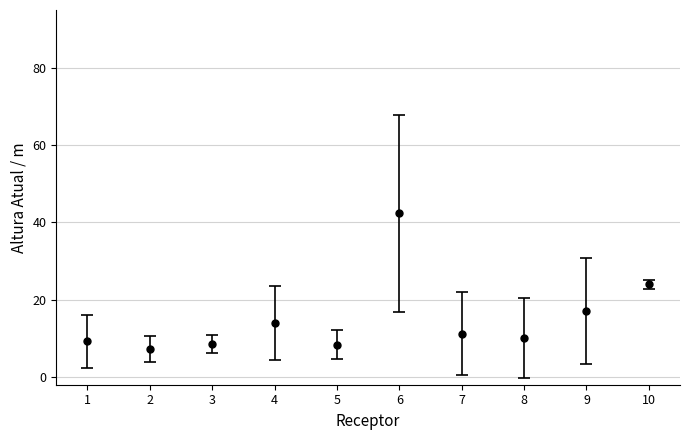

What is the change in value from 2 to 9?

+9.7